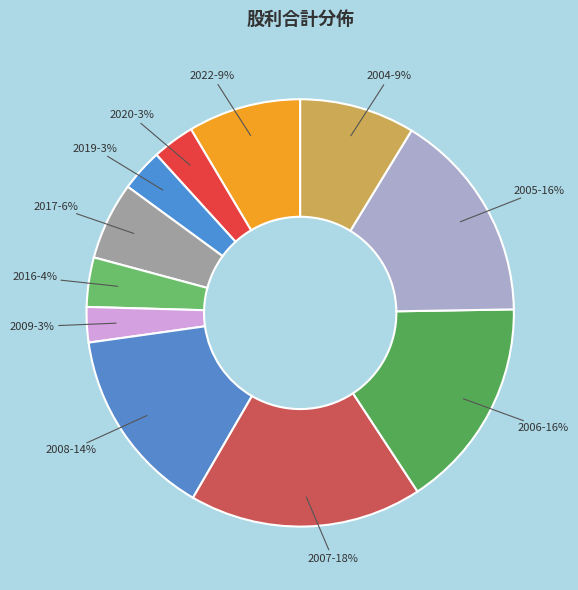

Combined, do 2004-9% and 2007-18% account for over 50%?

No